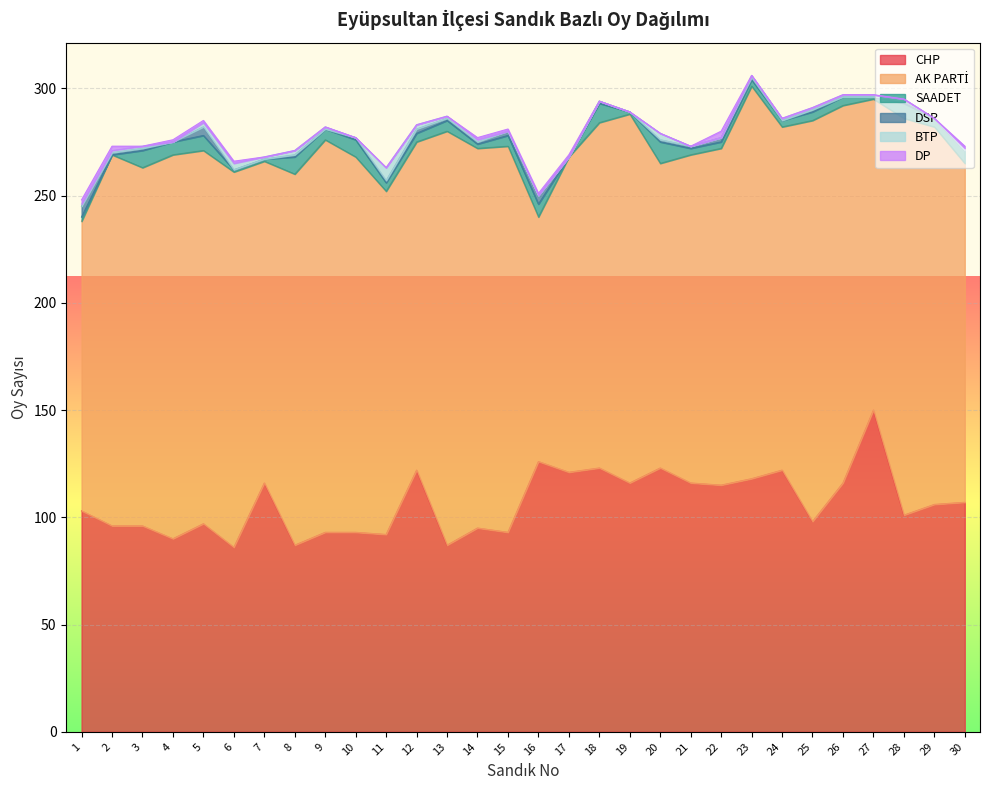

What is the difference between the DP values at 11 and 15?

1